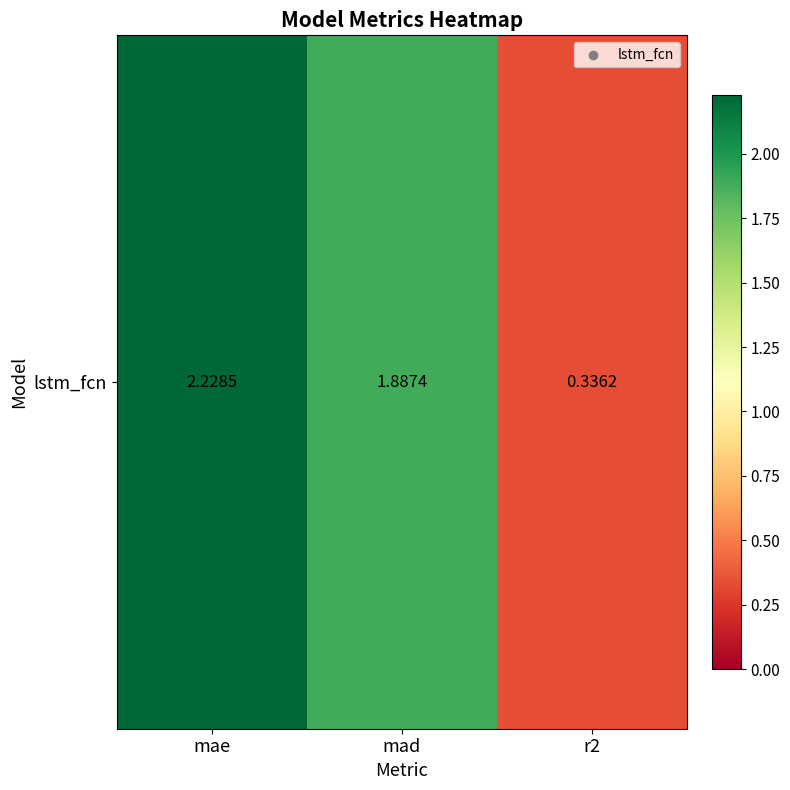

Approximately how many times larger is the value at r2 compared to mad?

0.2